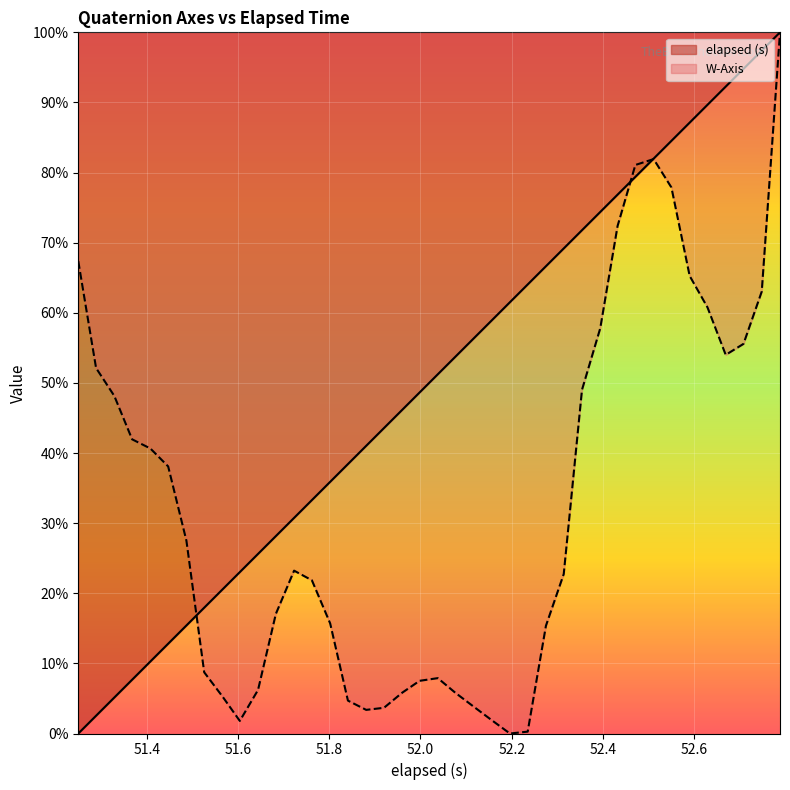

The value of elapsed (s) at 52.2 is 0.1. True or false?

False